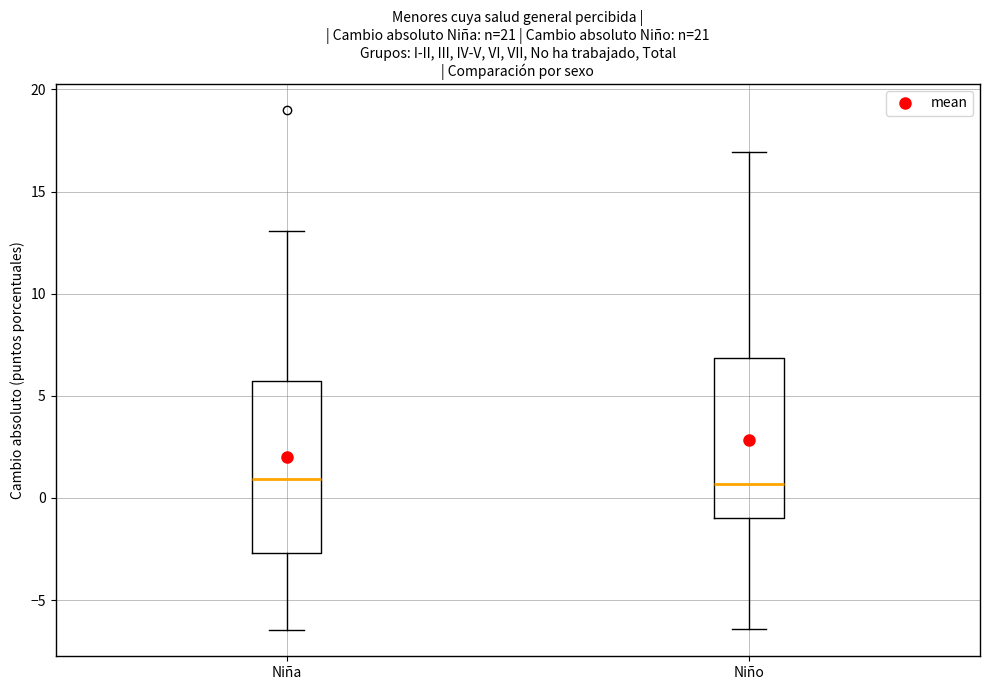

Where does the lower whisker of the box for Niño end on the y-axis? The values are not printed on the chart, so give them approximately, as read against the axis.

-6.5